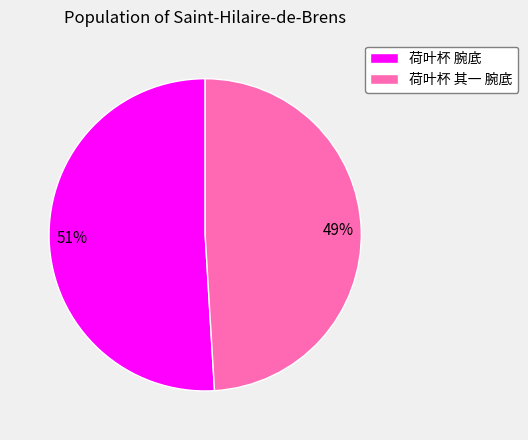

To the nearest percent, what is the average slice percentage?

50%